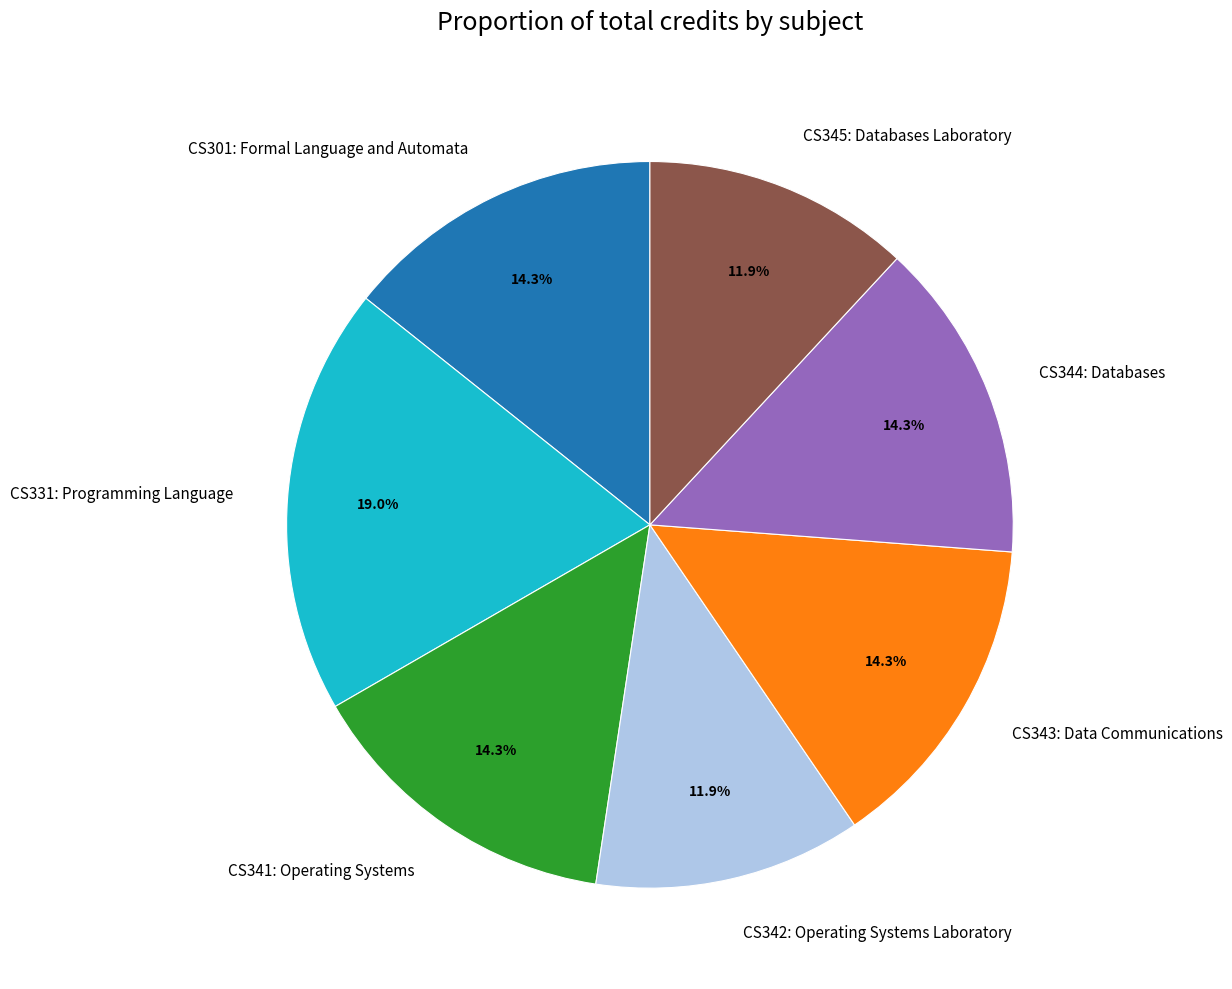

True or false: CS344: Databases accounts for 25% of the total.

False